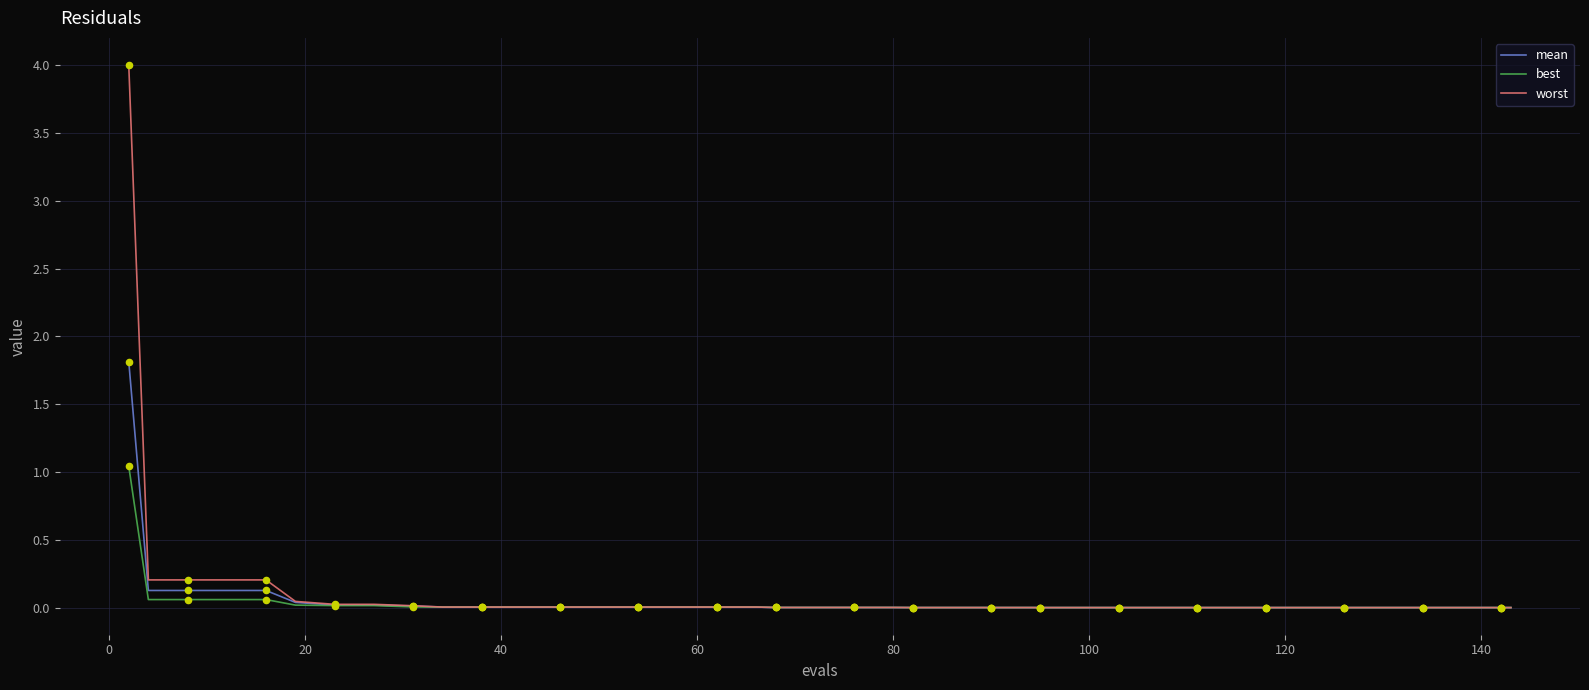

List the series in order of their peak value, highest first.

worst, mean, best